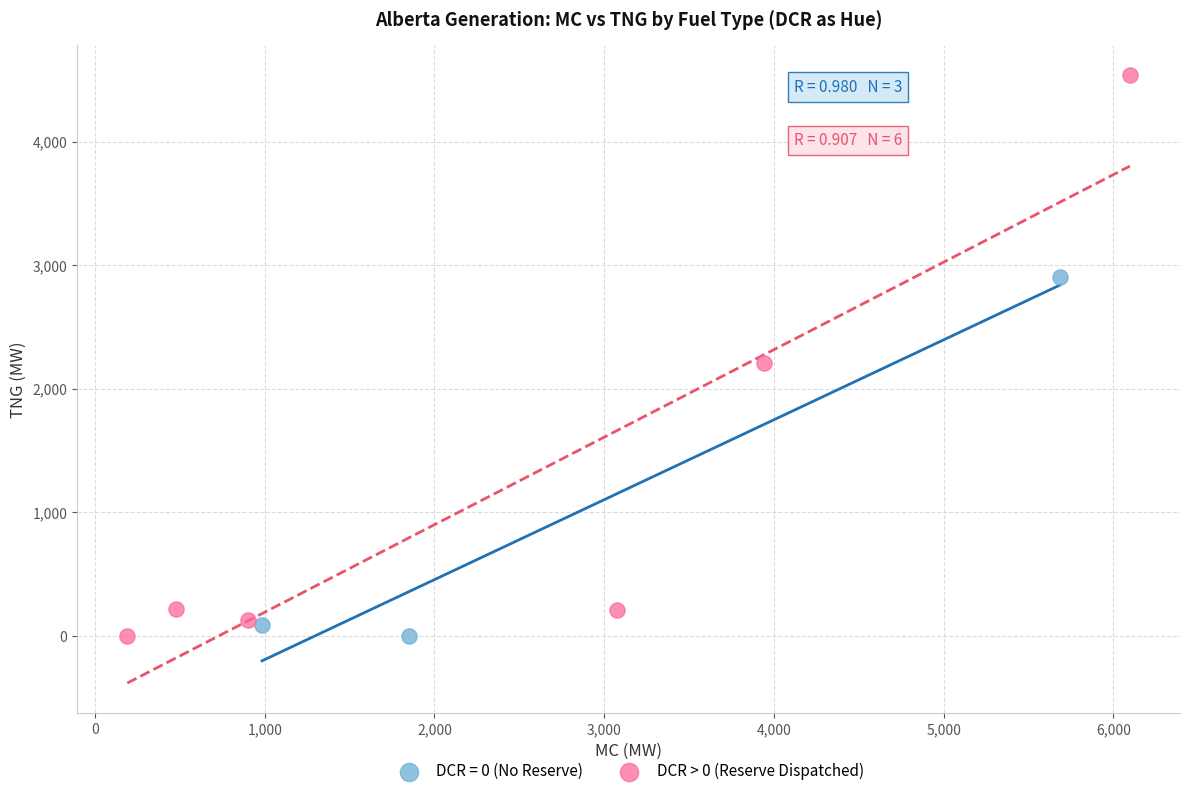

Which series contains the highest Y value?

DCR > 0 (Reserve Dispatched)